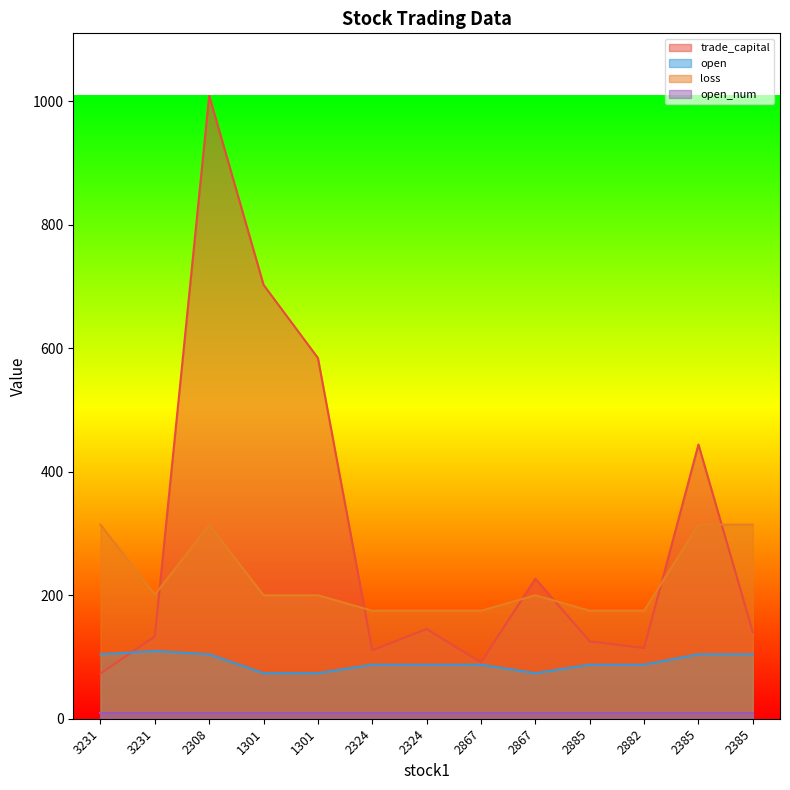

True or false: open and loss intersect in this chart.

False